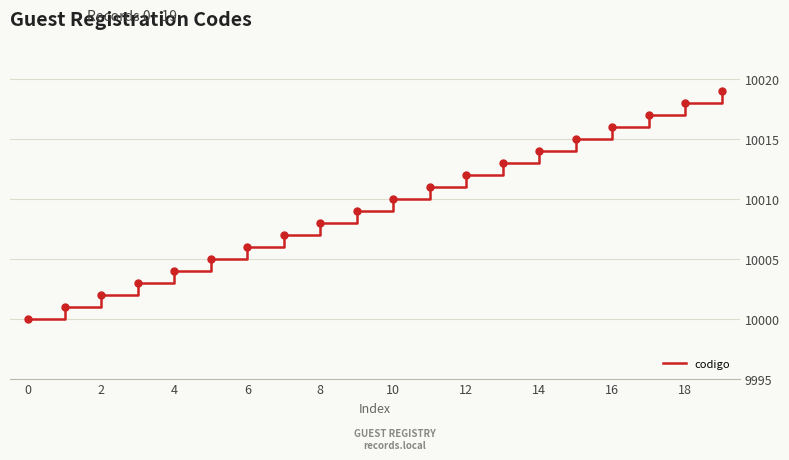

What is the difference between the maximum and minimum values?

19